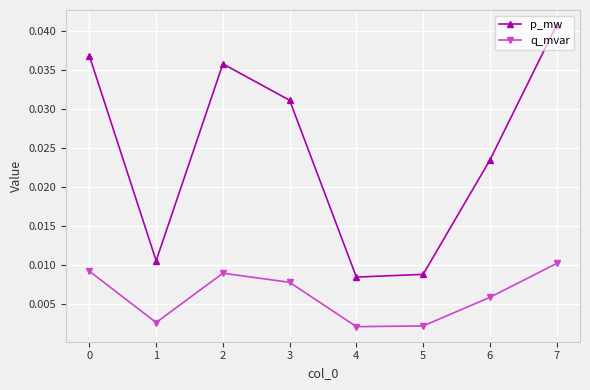

Which series has the widest spread of values?

p_mw